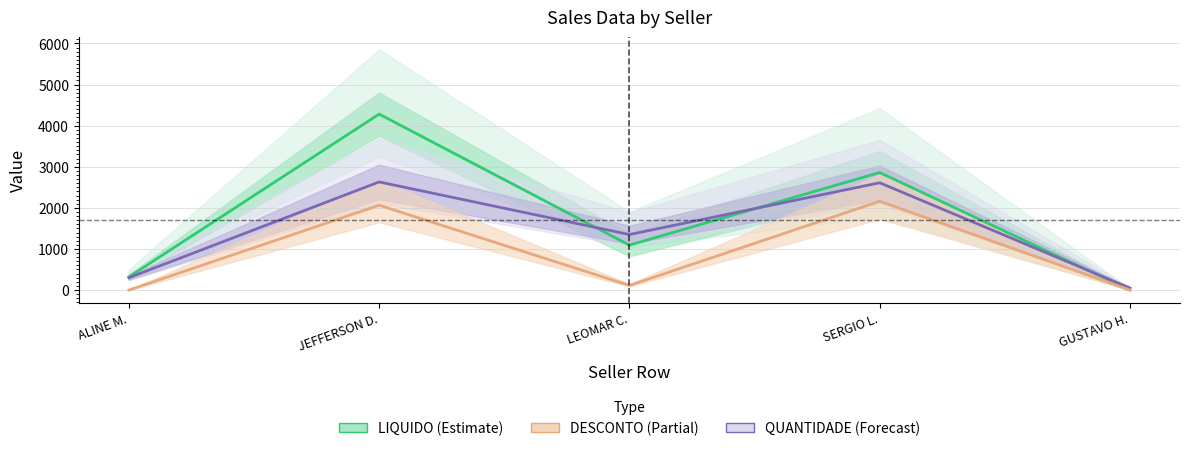

Which series has the largest range (max minus min)?

LIQUIDO (Estimate)